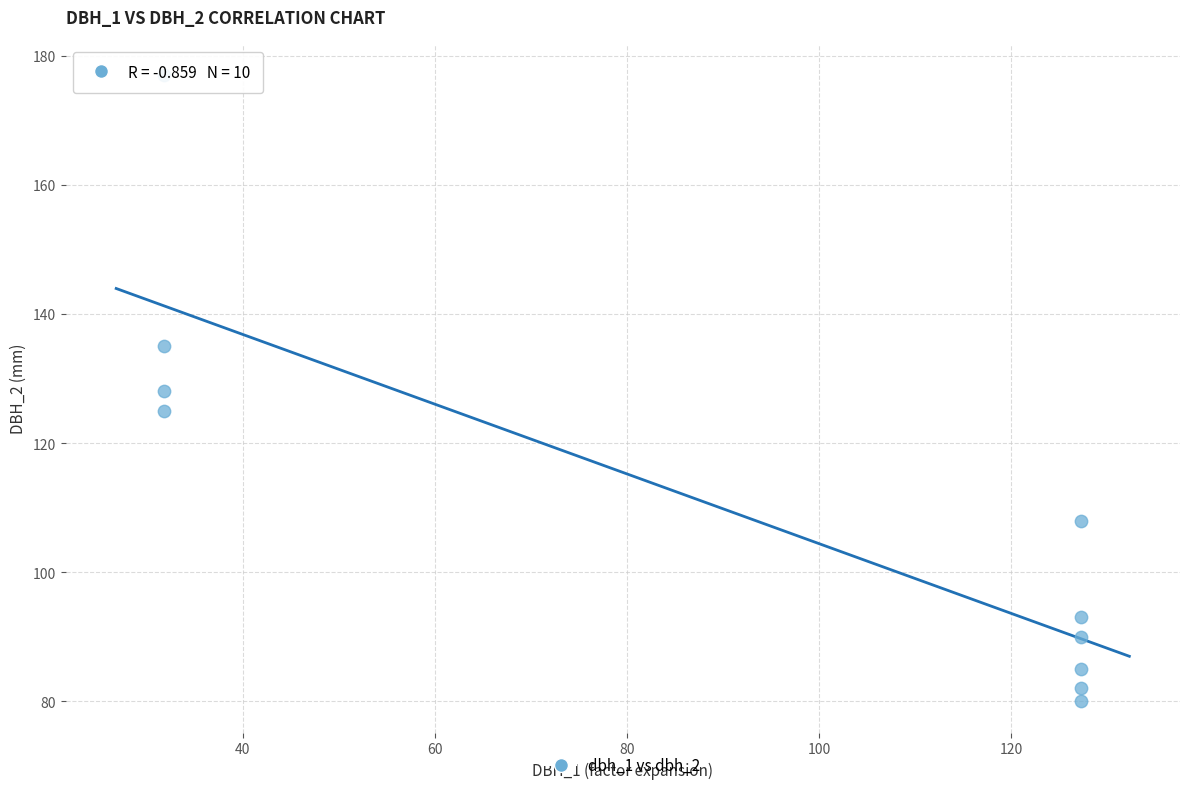

What is the range of Y values (max minus min)?

97